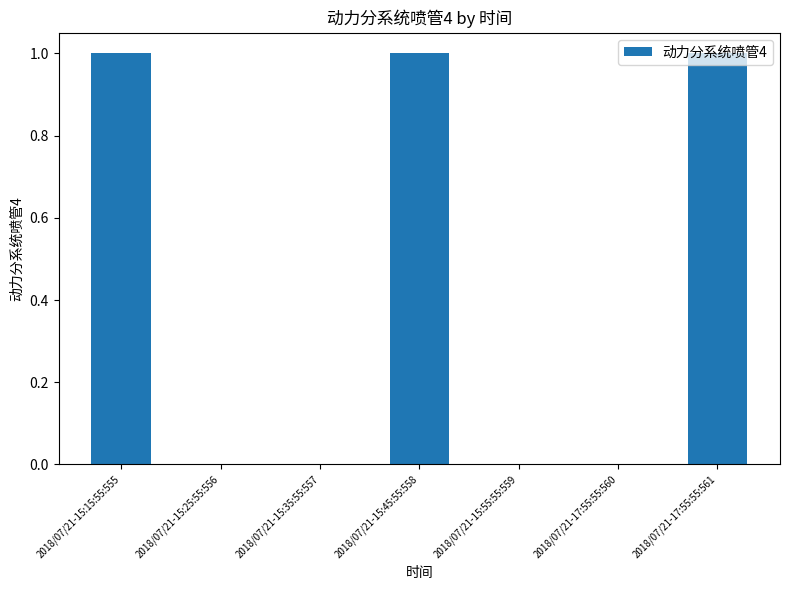

The chart shows a value of 0 at 2018/07/21-15:35:55:557. True or false?

True